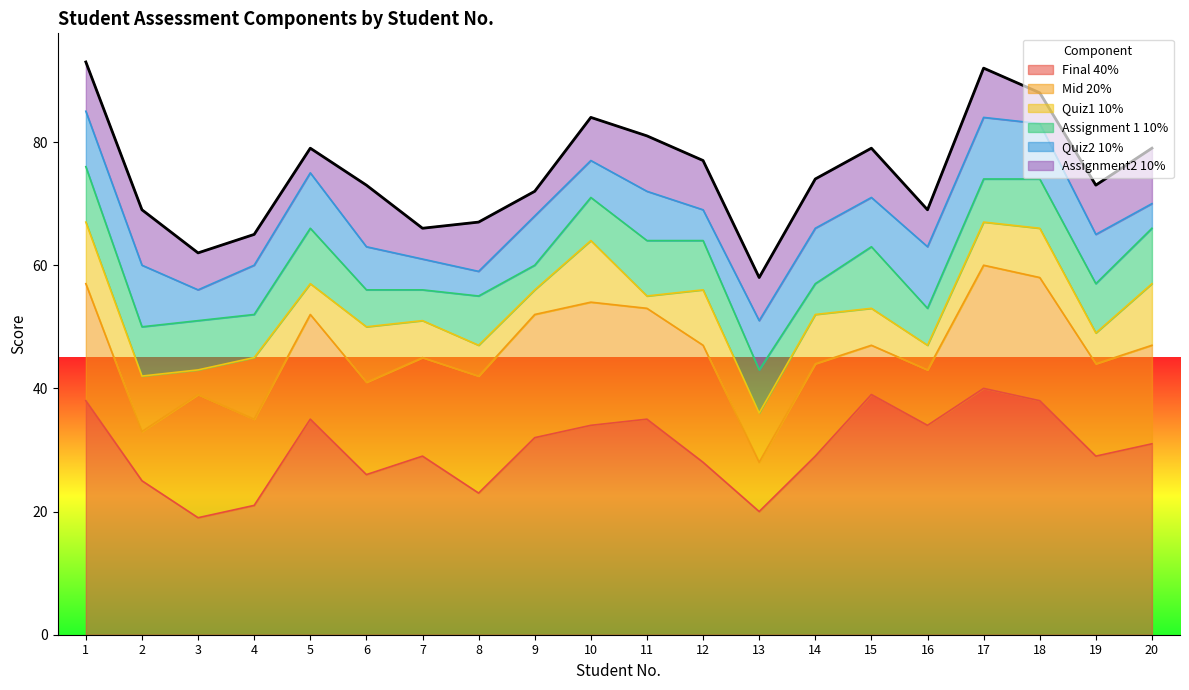

How many interior local peaks does the Mid 20% series have?

4